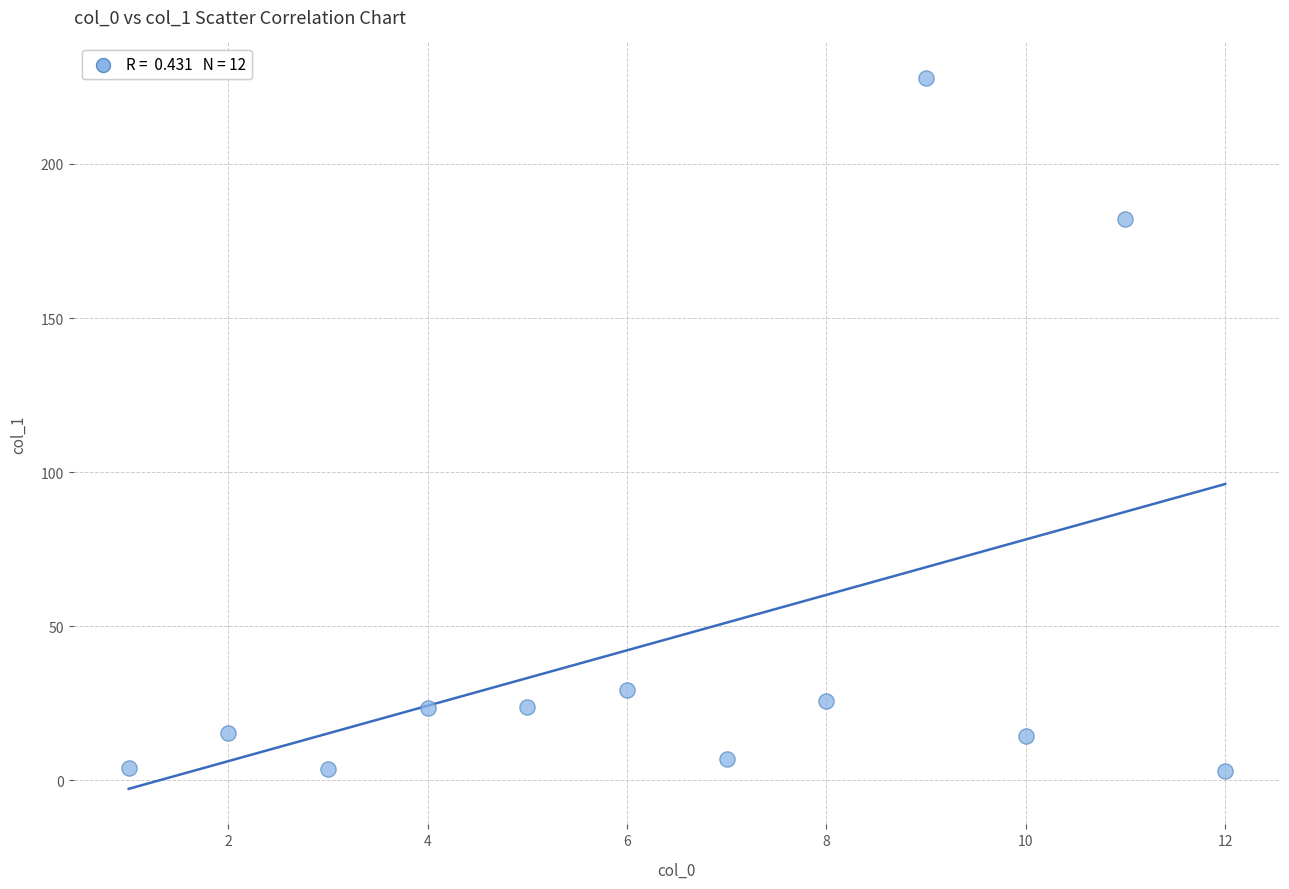

What is the average X value?

6.5